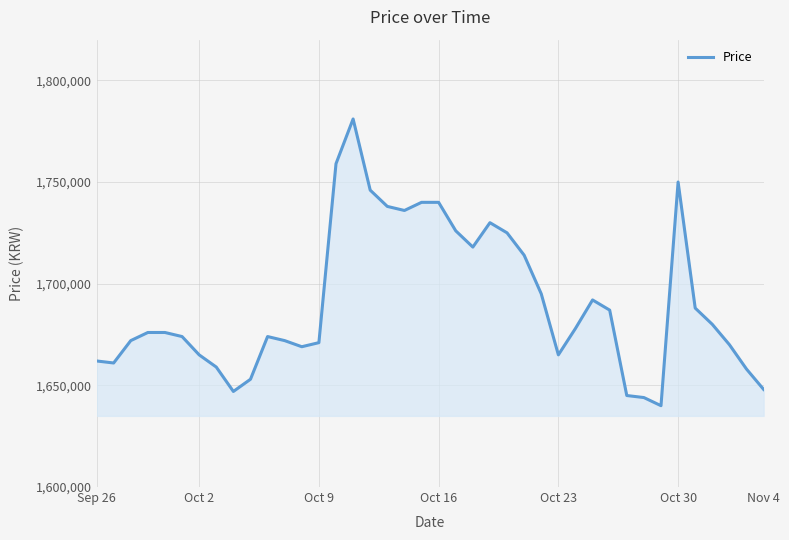

What is the greatest value displayed?

1781000